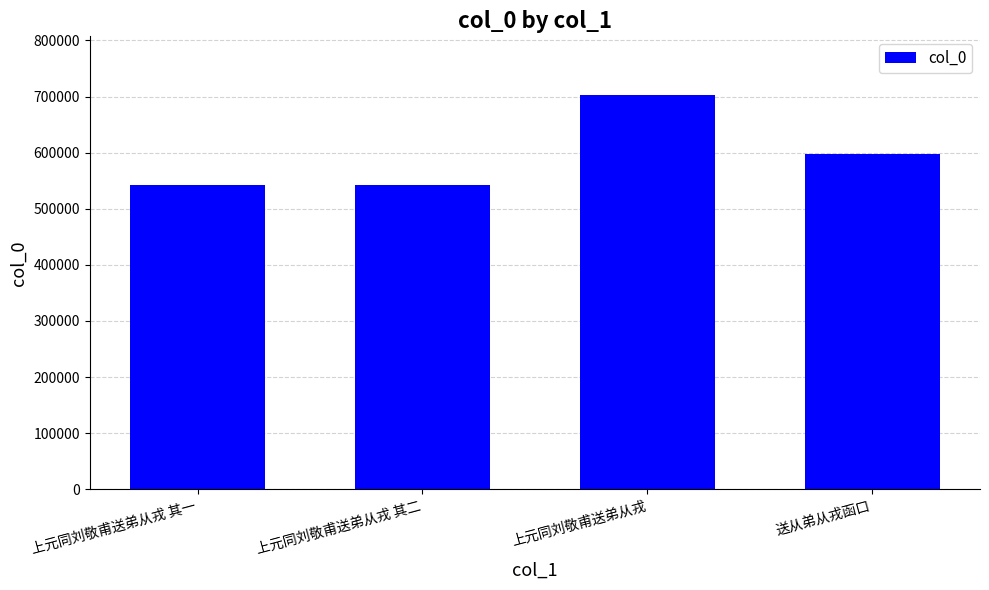

At which label does the data first exceed 597125?

上元同刘敬甫送弟从戎